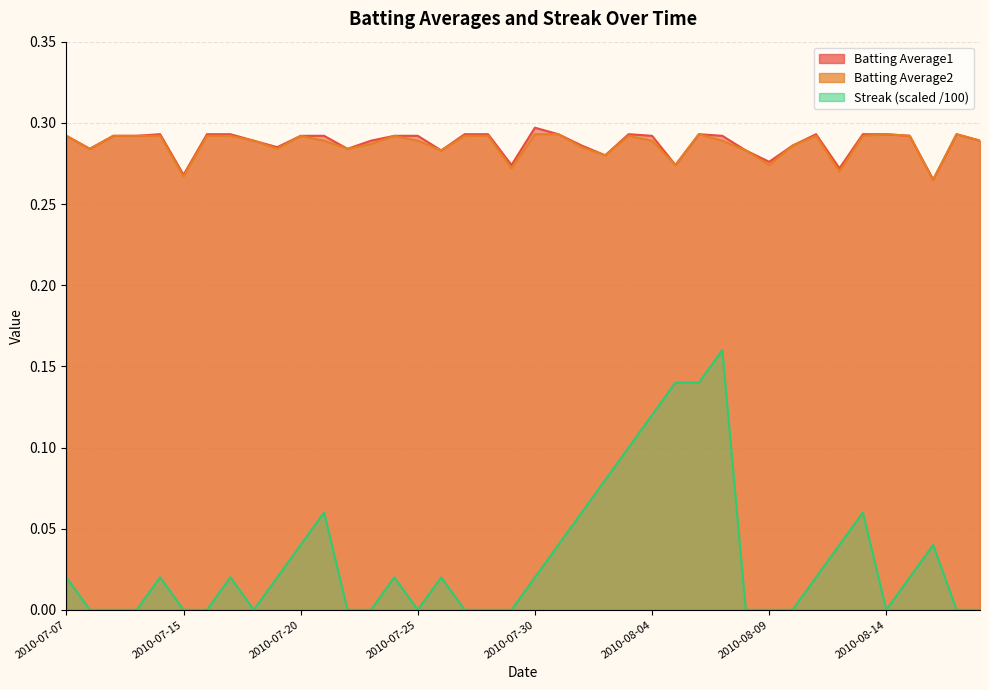

In Batting Average2, how many points are lower than both neighbors (excluding endpoints)?

11